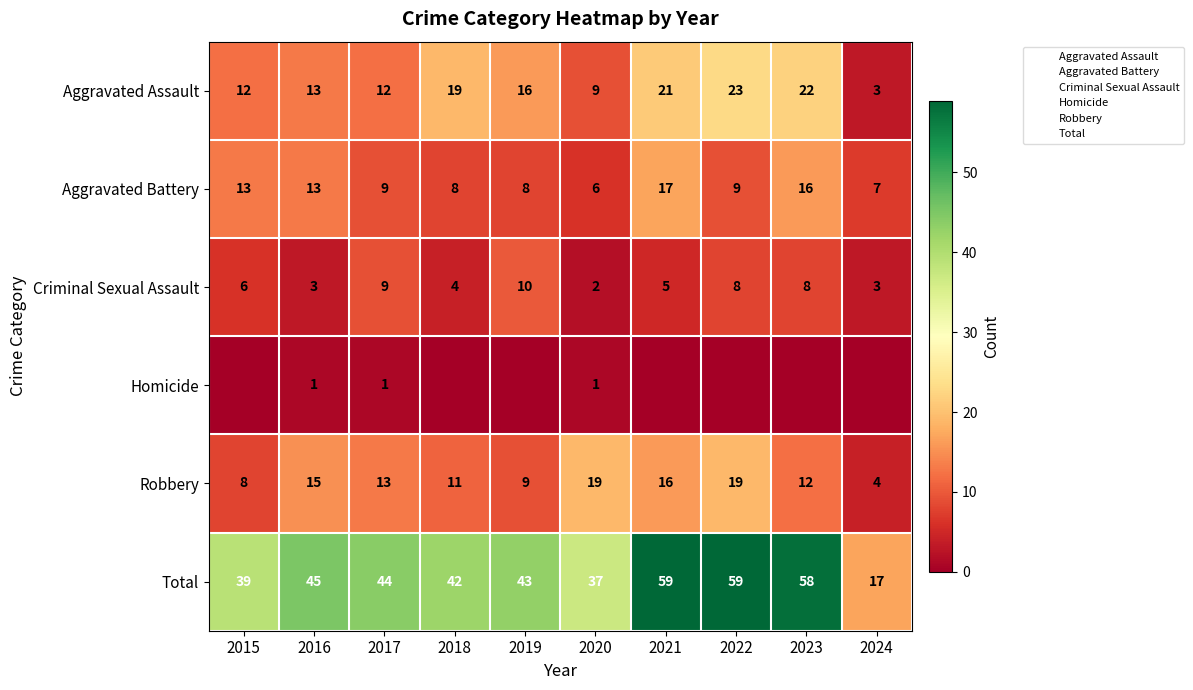

How many series are shown in this chart?

6